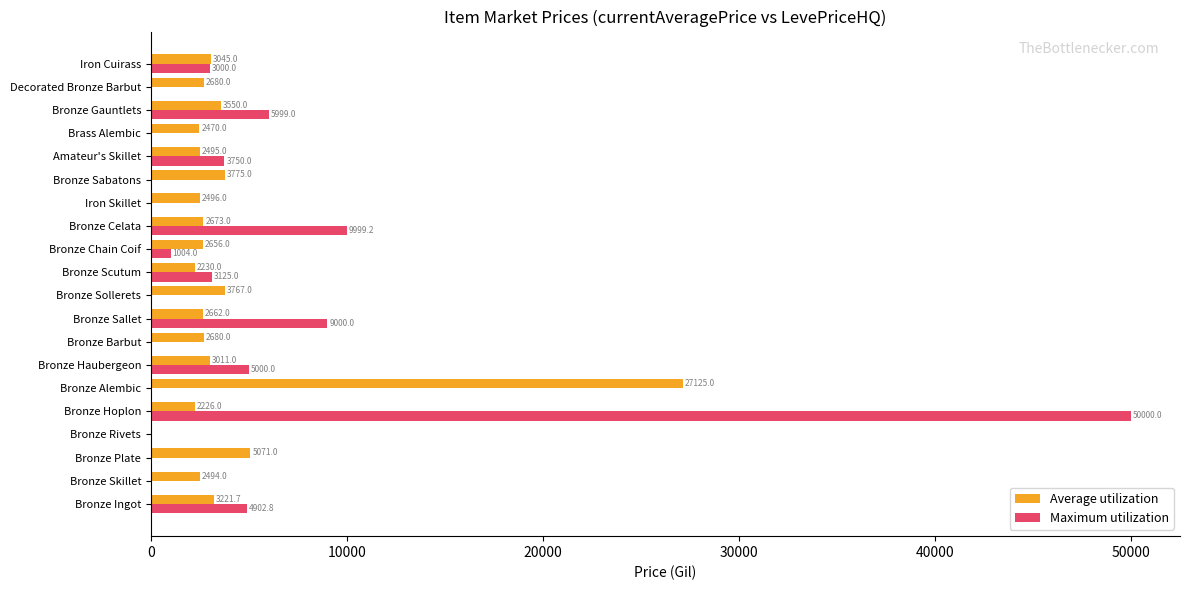

What is the greatest value displayed?

50000.0